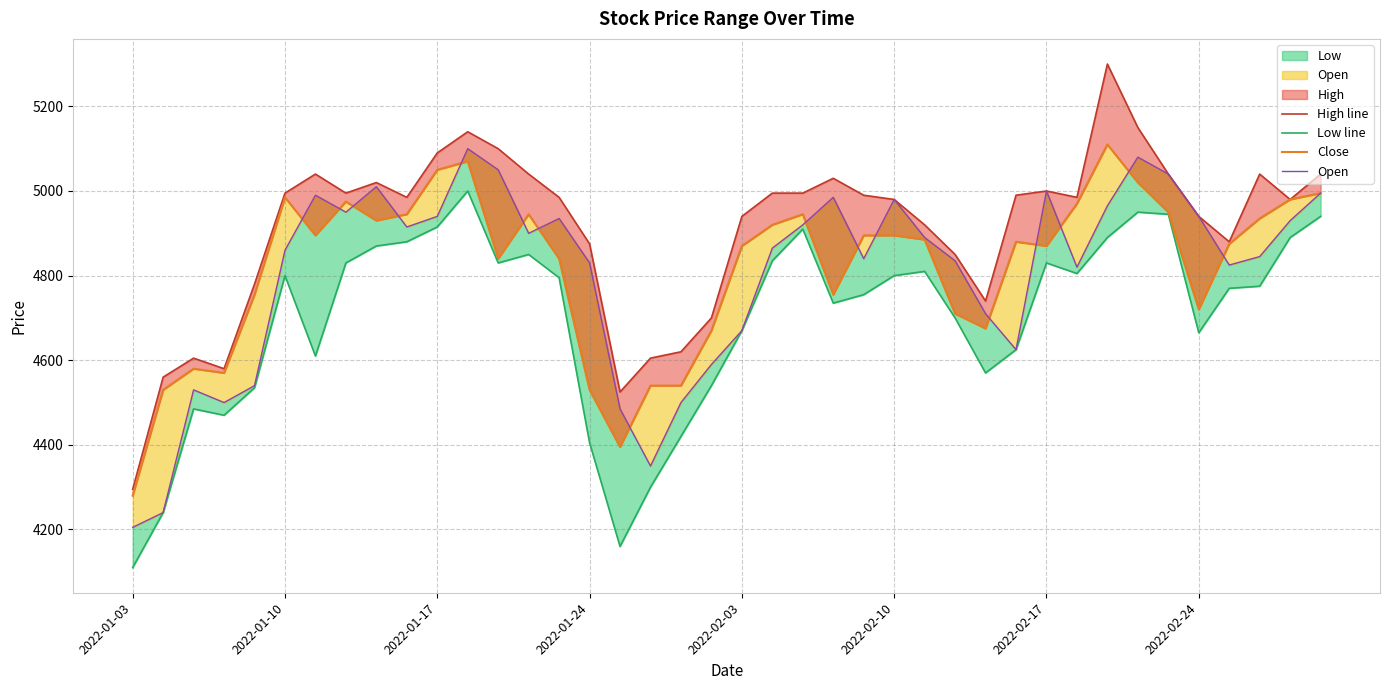

What is the average value of the Low line series?

4698